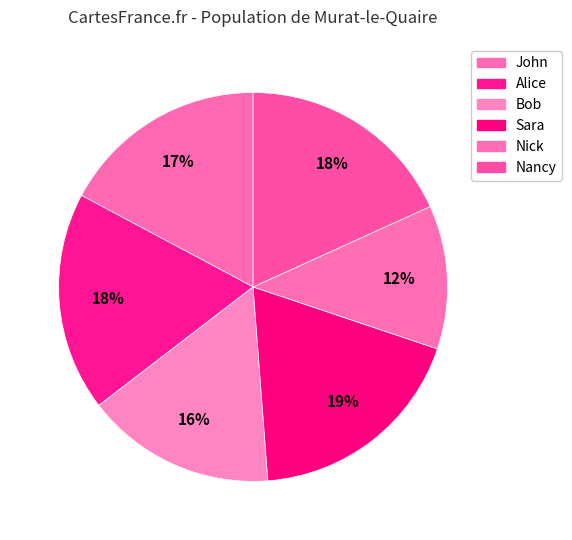

To the nearest percent, what is the average slice percentage?

17%